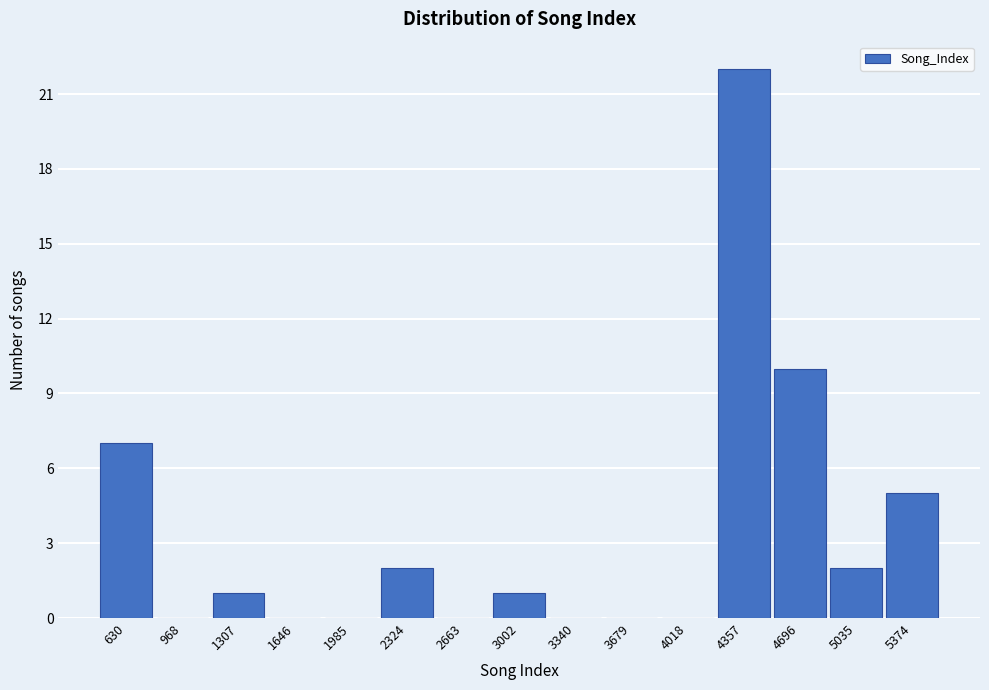

Reading right to left, list all the values displayed in this chart.

5374=5	5035=2	4696=10	4357=22	4018=0	3679=0	3340=0	3002=1	2663=0	2324=2	1985=0	1646=0	1307=1	968=0	630=7